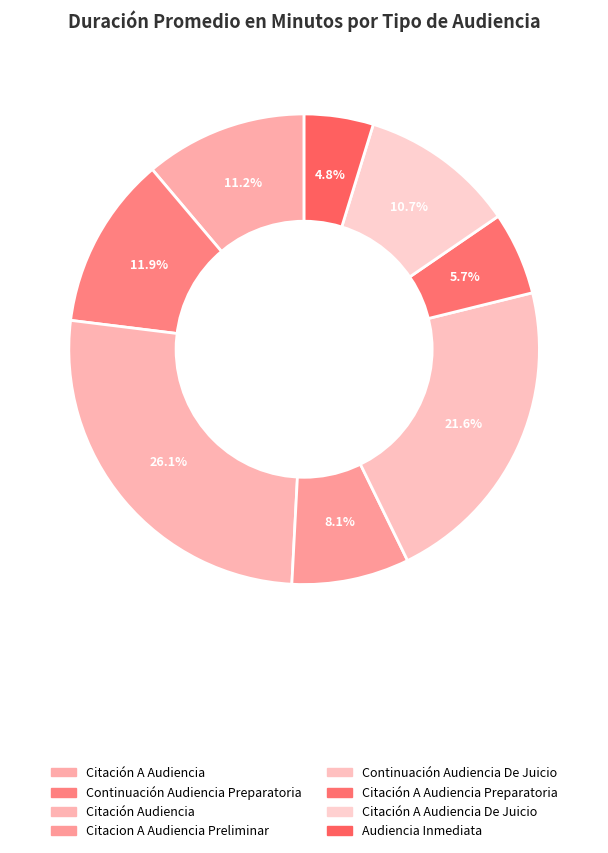

How many slices are in this pie chart?

8